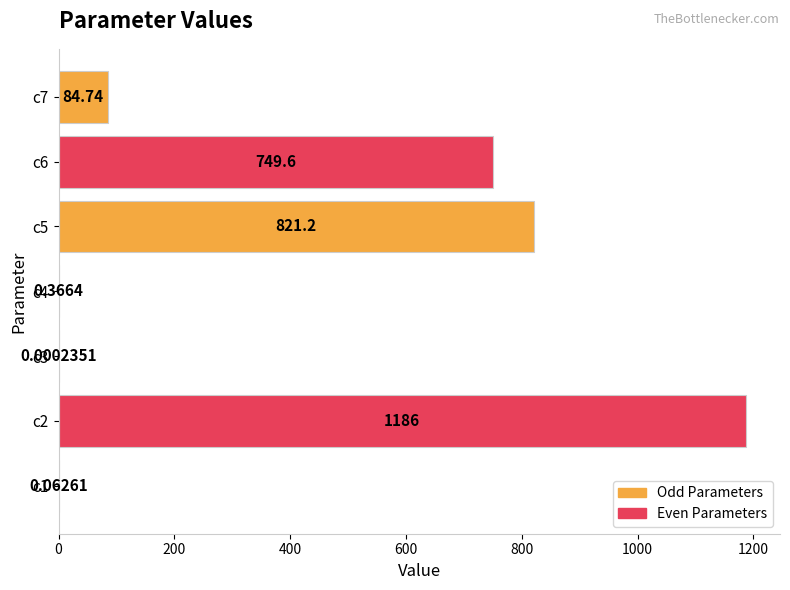

What is the sum of all values?

2842.4